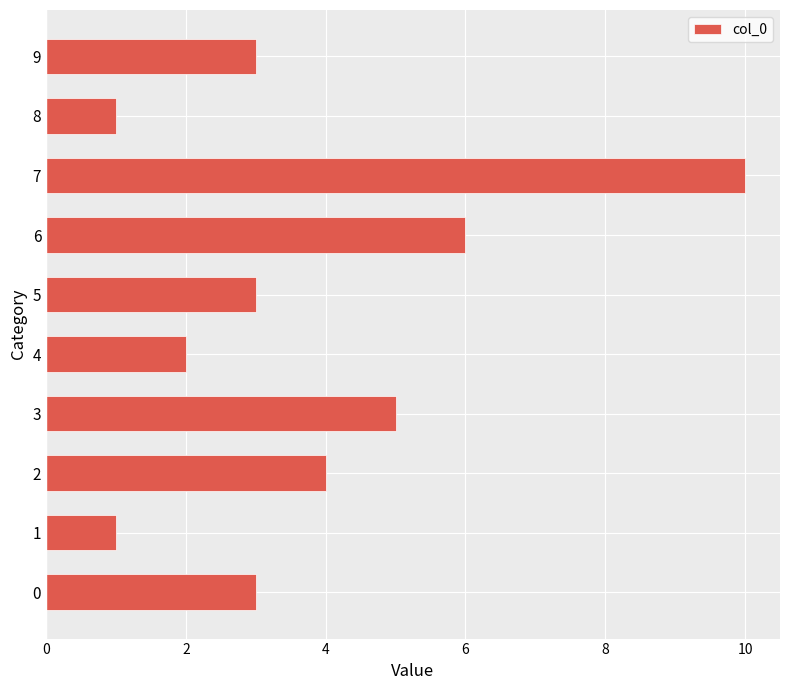

Does the chart contain stacked bars?

No